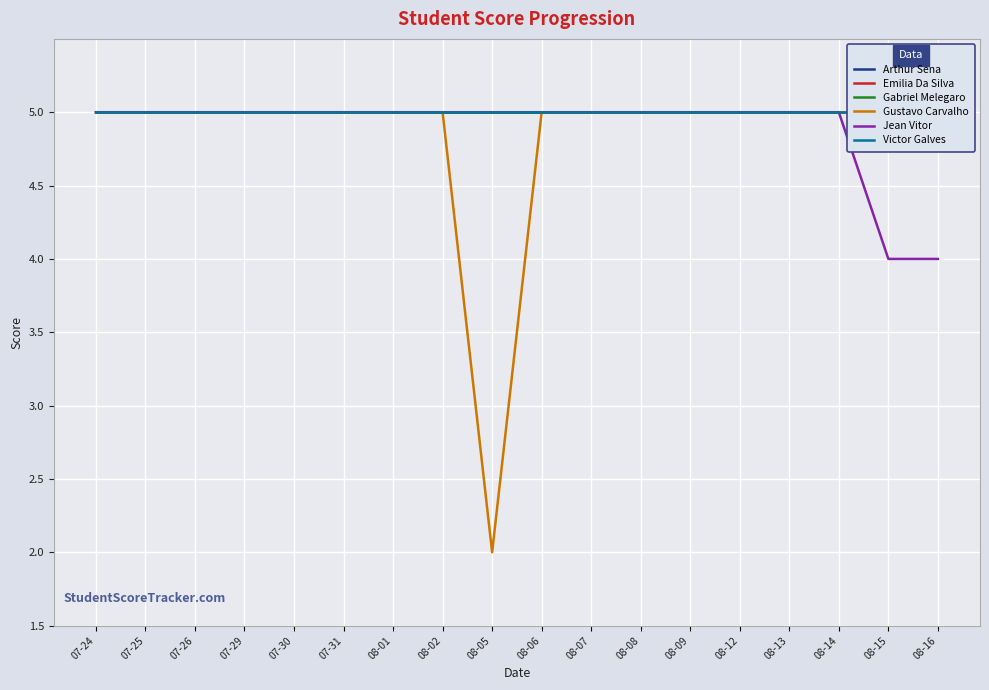

What are all the series names shown in the legend?

Arthur Sena, Emilia Da Silva, Gabriel Melegaro, Gustavo Carvalho, Jean Vitor, Victor Galves